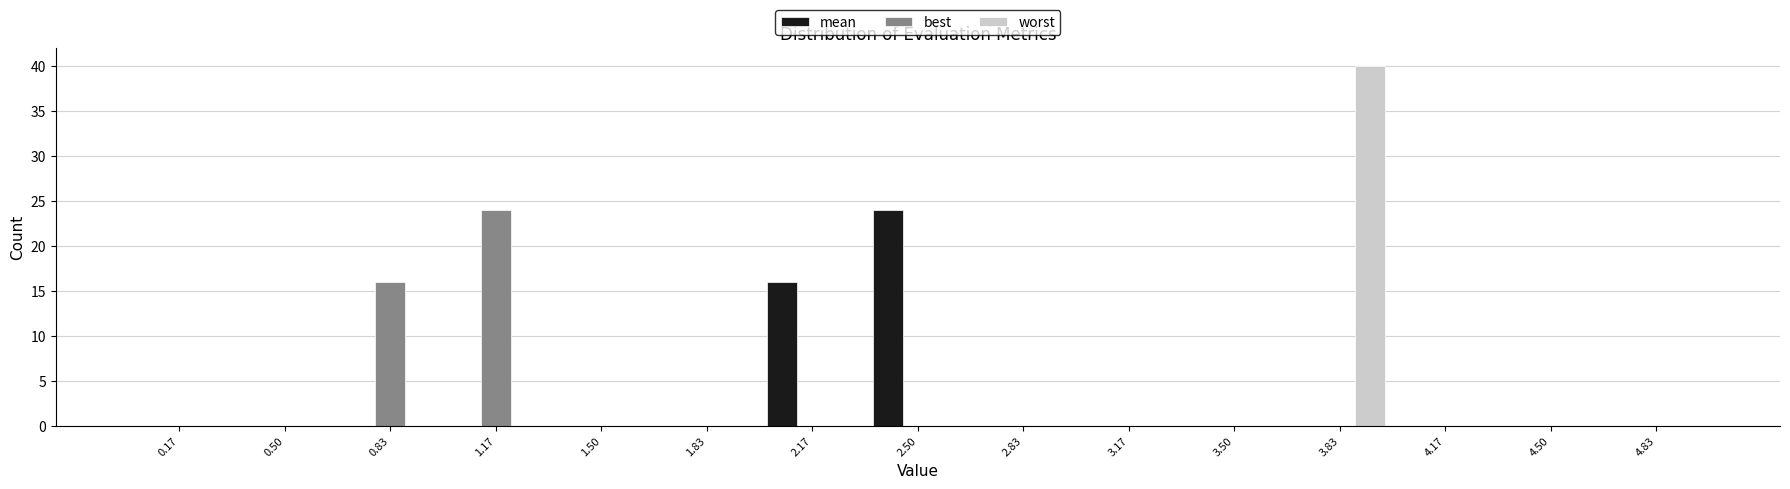

What is the height of the mean bar covering 2.35 to 2.65 on the x-axis? Neither the bar edges nor the heights are printed on the chart, so give them approximately, as read against the axes.

24